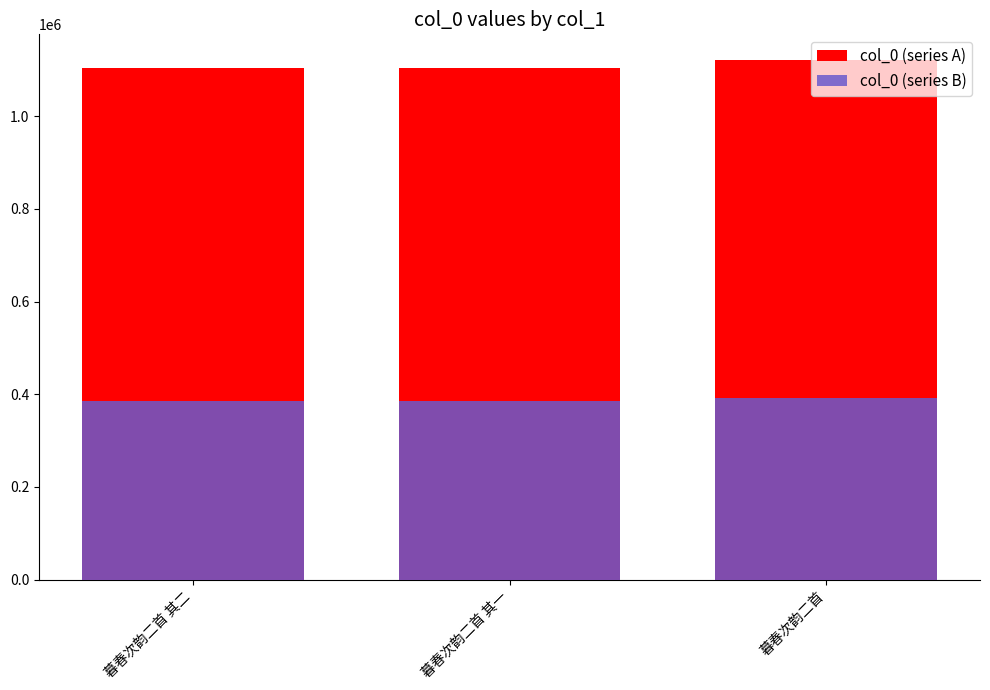

What is the label of the 1st bar from the right?

暮春次韵二首